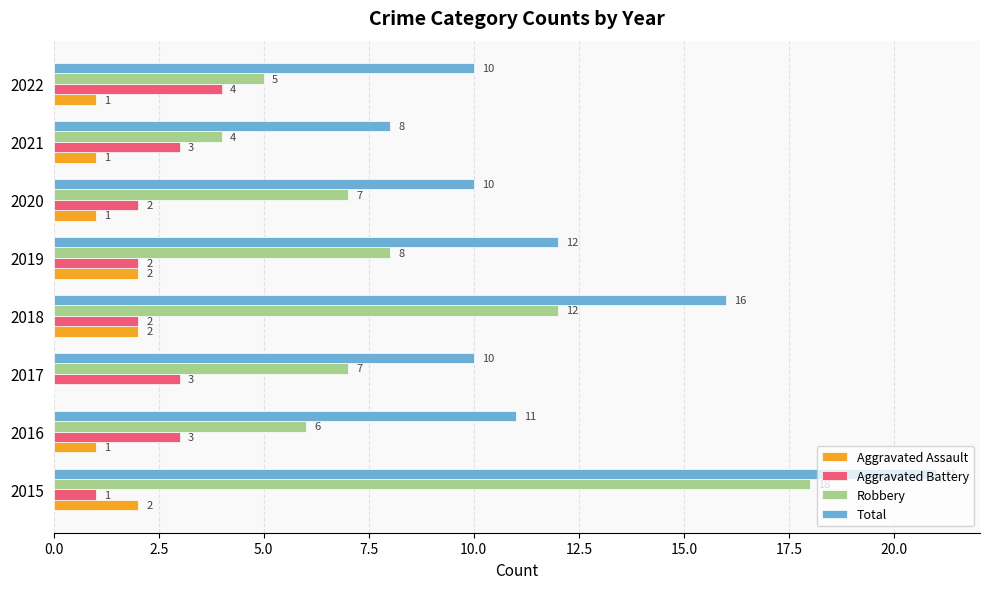

Which series has the widest spread of values?

Robbery